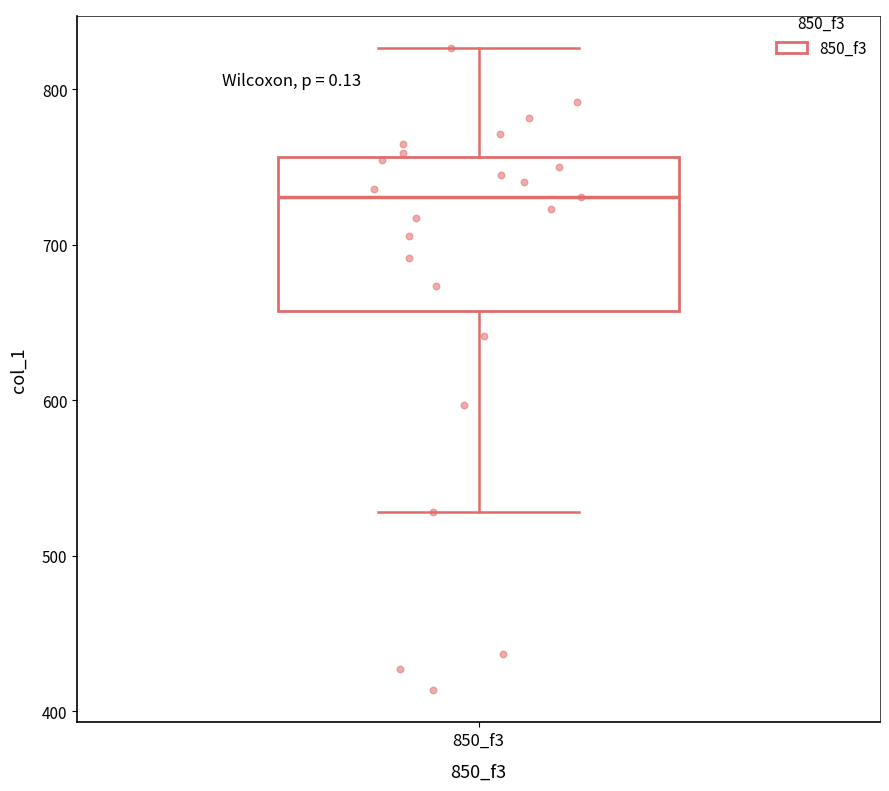

Transcribe this box plot: give where the median line is, the range the box spans, and where the two whiskers end, as read against the y-axis. The values are not printed on the chart, so give them approximately, as read against the axis.

median 730, box 660 to 760, whiskers 530 to 830